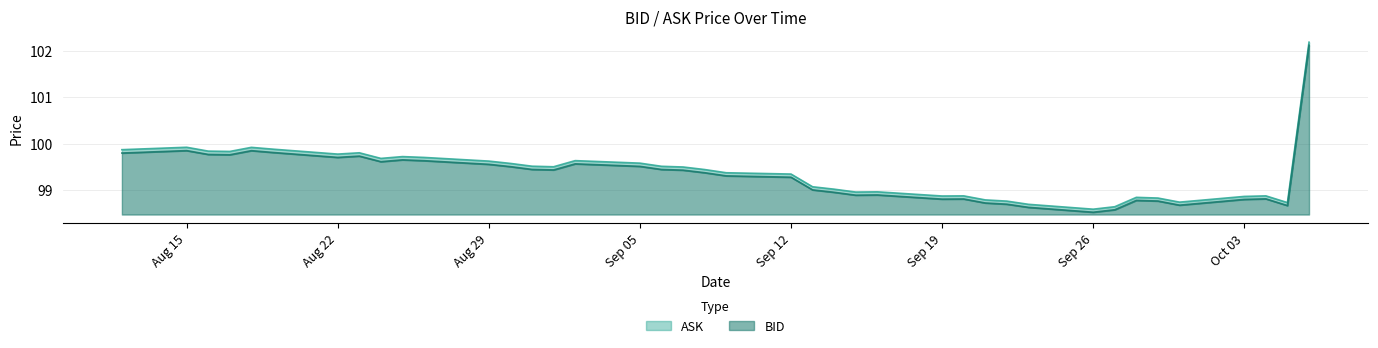

Reading right to left, transcribe all the data shown in this chart.

BID: 3.6	0.2	0.3	0.3	0.2	0.3	0.3	0.1	0.0	0.2	0.2	0.2	0.3	0.3	0.4	0.4	0.5	0.5	0.8	0.8	0.9	1.0	1.0	1.0	1.1	1.0	1.0	1.0	1.1	1.2	1.2	1.1	1.3	1.2	1.3	1.4	1.3	1.3	1.4	1.3
ASK: 0.1	0.1	0.1	0.1	0.1	0.1	0.1	0.1	0.1	0.1	0.1	0.1	0.1	0.1	0.1	0.1	0.1	0.1	0.1	0.1	0.1	0.1	0.1	0.1	0.1	0.1	0.1	0.1	0.1	0.1	0.1	0.1	0.1	0.1	0.1	0.1	0.1	0.1	0.1	0.1